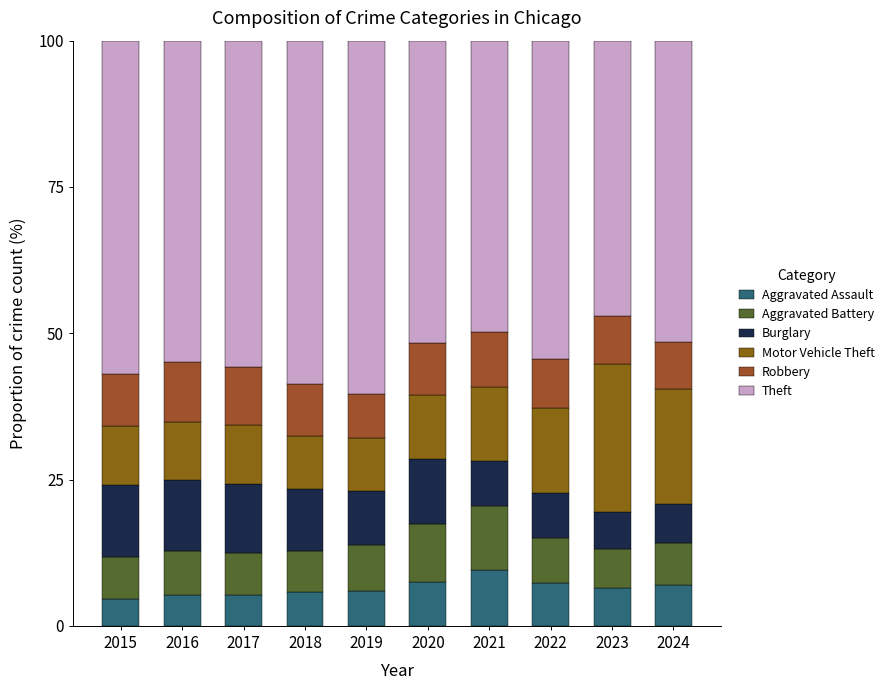

What is the total value across all series at 2017?

100.0